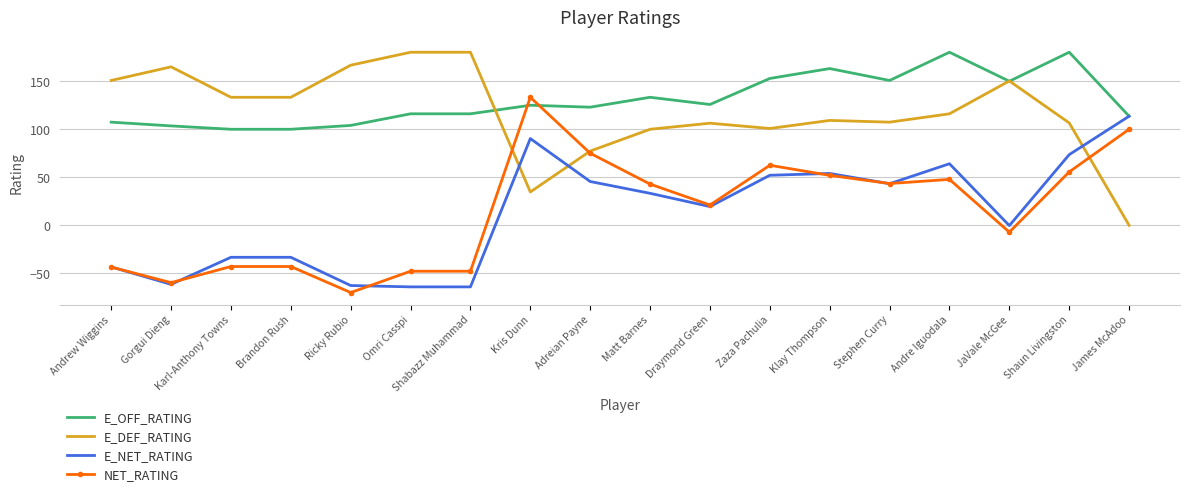

Which series has the largest total across all categories?

E_OFF_RATING